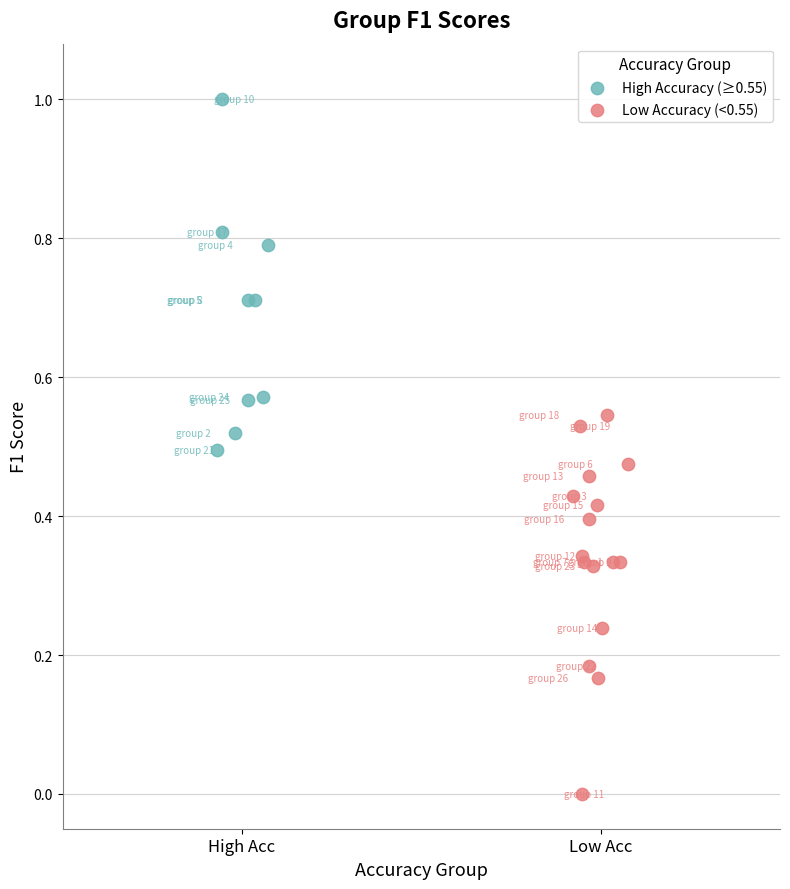

Which series has the largest Y range (max minus min)?

Low Accuracy (<0.55)